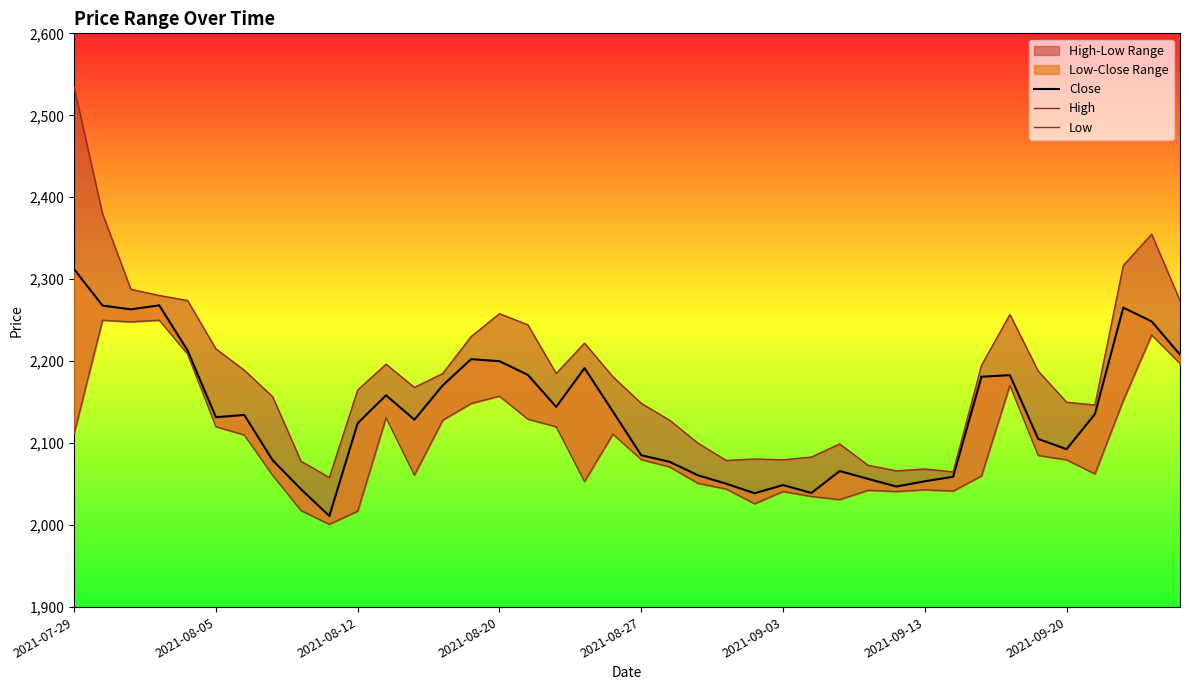

What is the total value across all series at 38?

6835.5